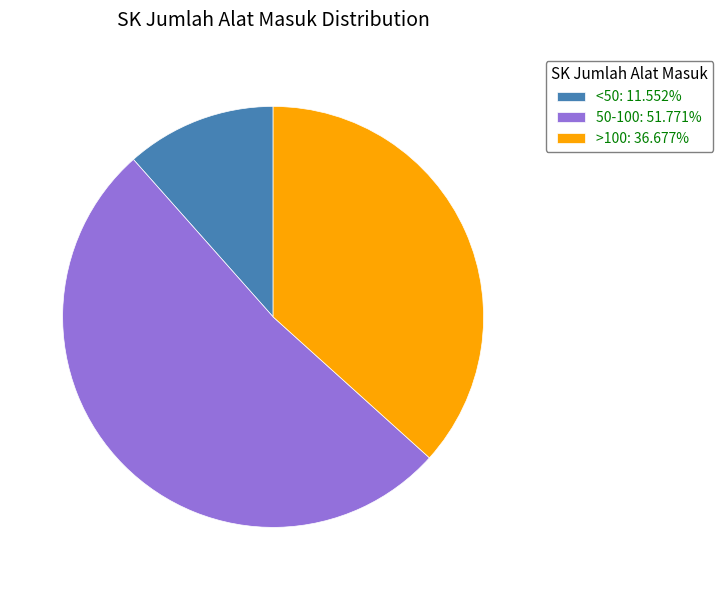

How many segments does this pie chart have?

3